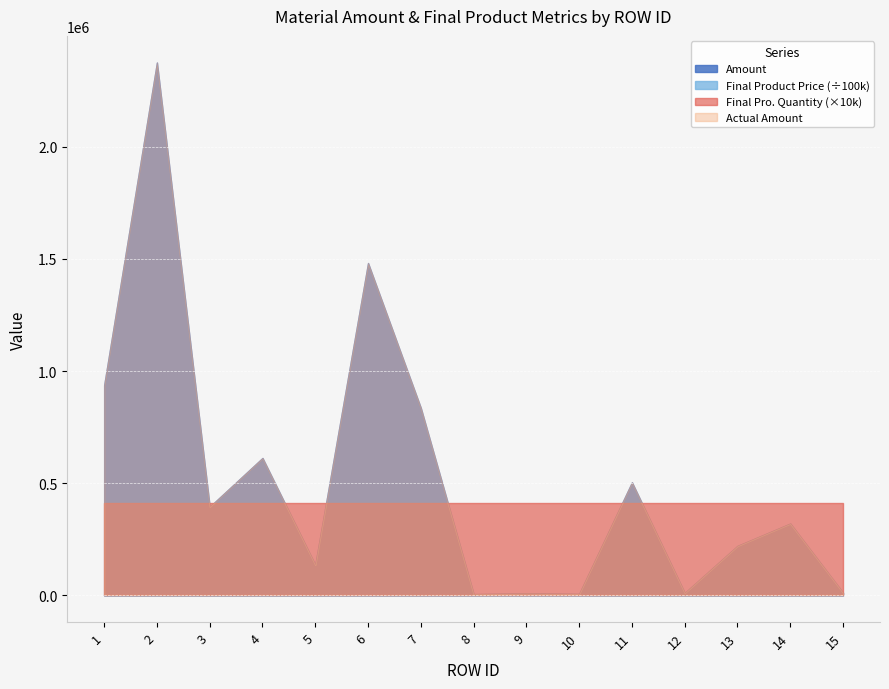

True or false: Actual Amount has a value of 1107005.9 at 7.

False